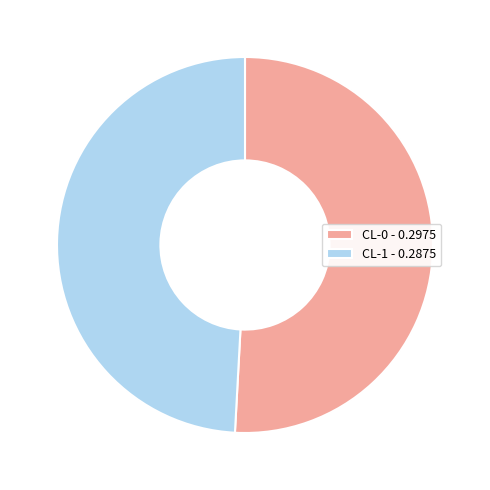

Which category has the smallest portion of the pie?

CL-1